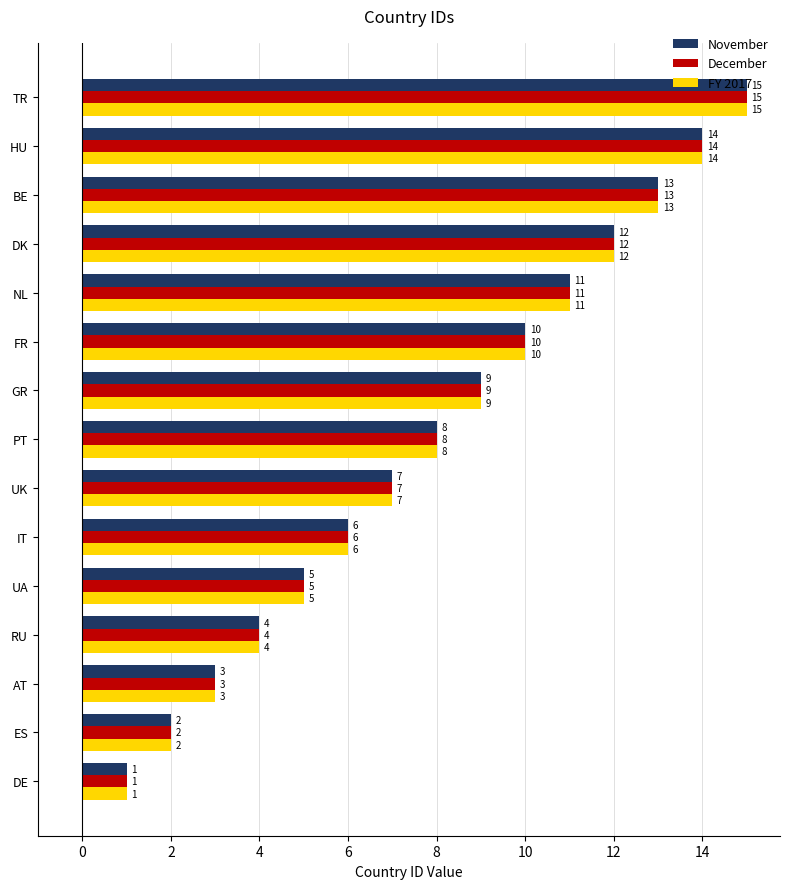

Where is November nearest to the value 8?

PT